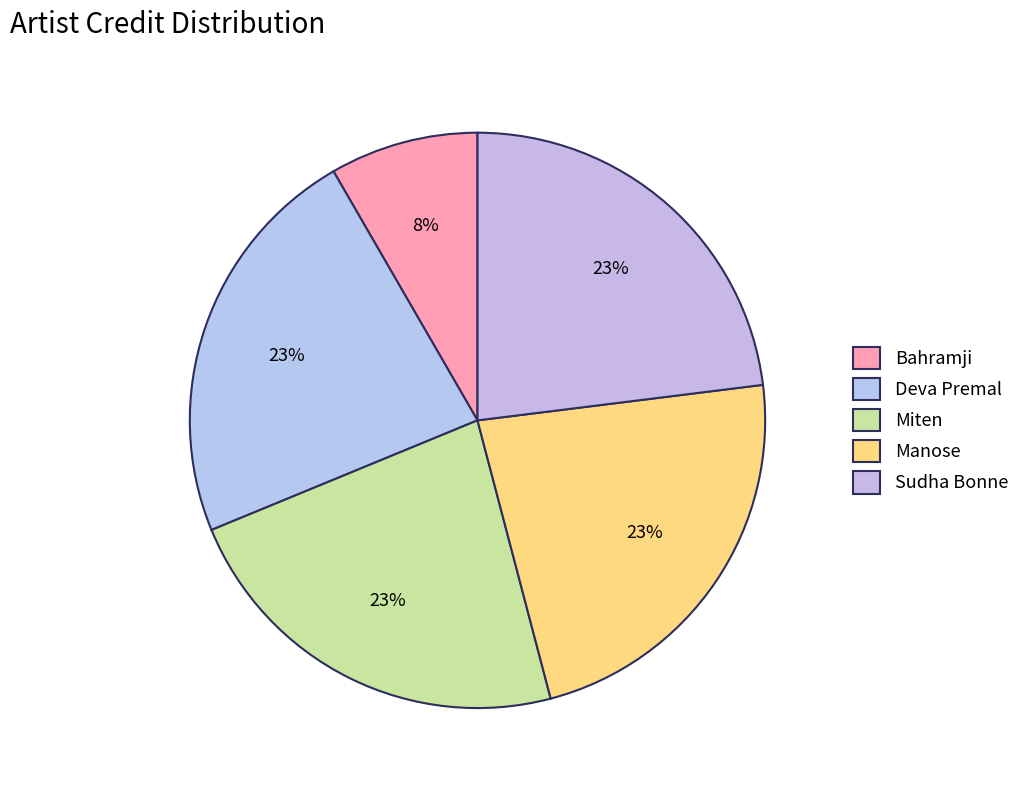

True or false: Bahramji accounts for 1% of the total.

False